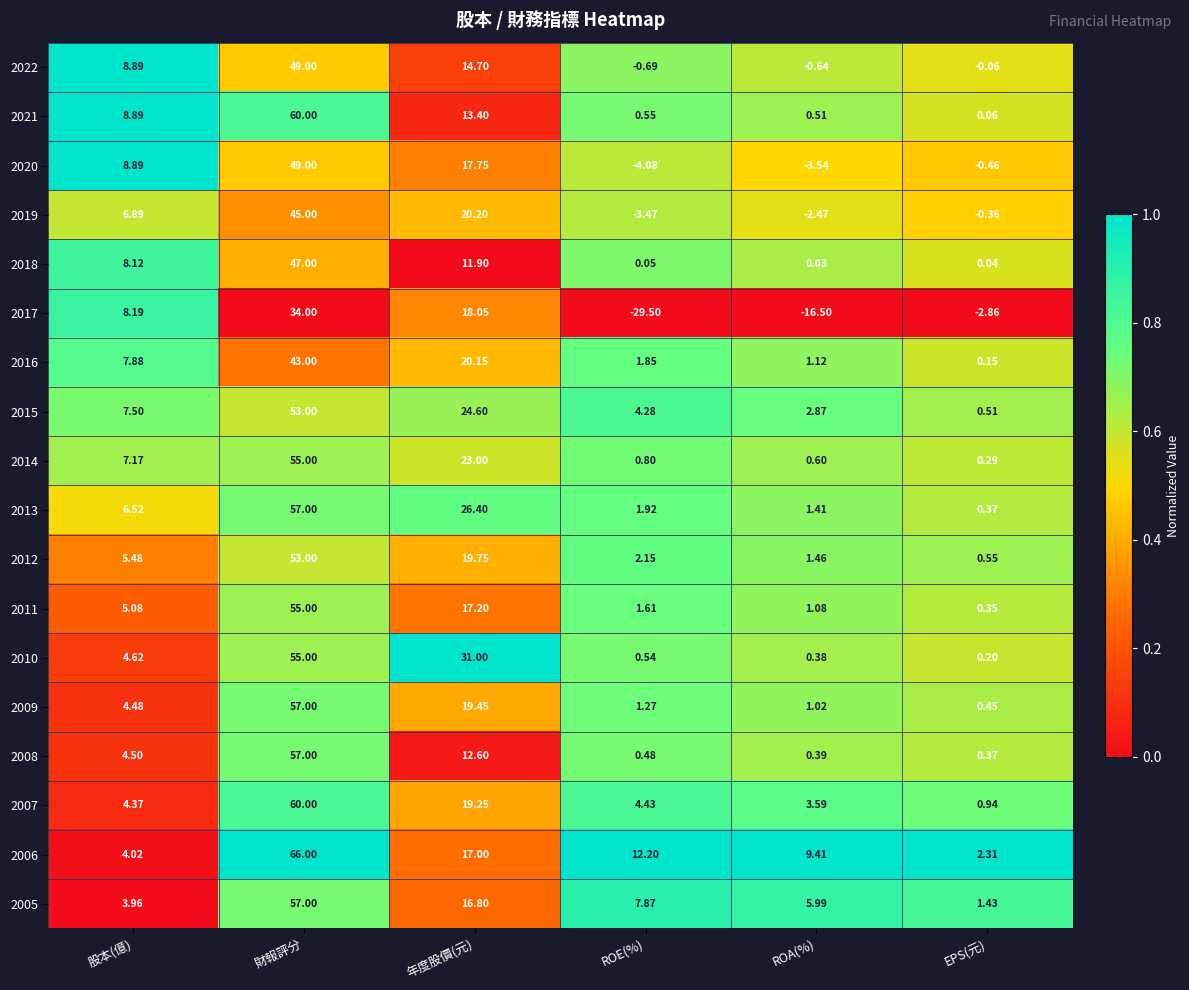

At how many categories does at least one series exceed 0?

6